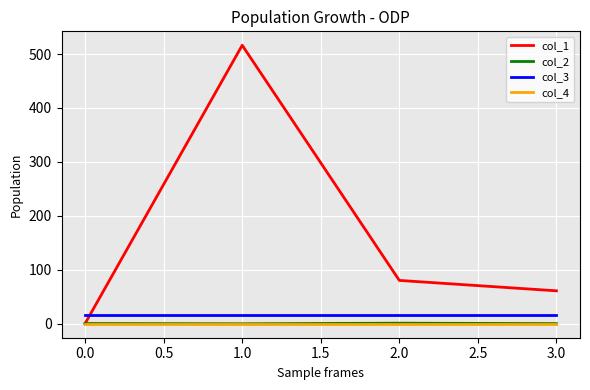

True or false: col_4 and col_3 cross at least once.

False